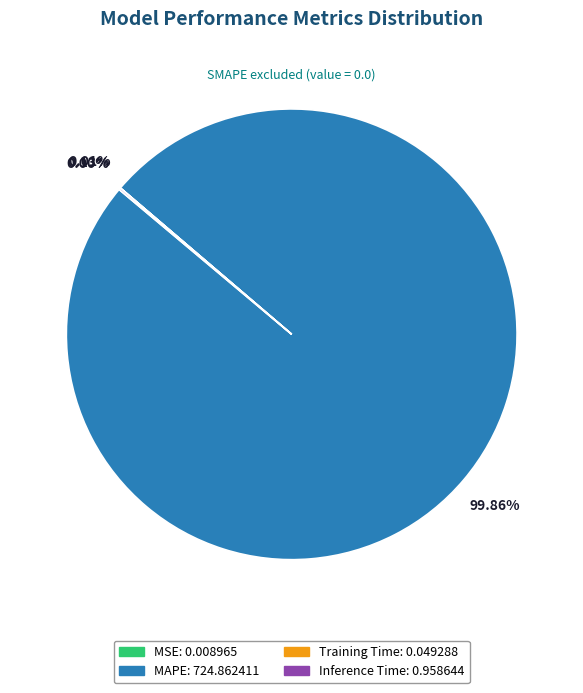

Does any single category account for the majority?

Yes